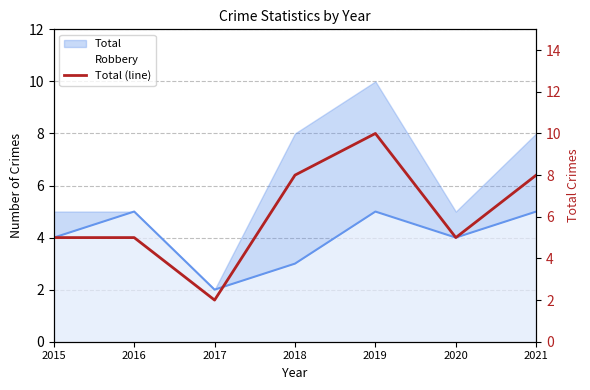

At which label does the data first exceed 5?

2018